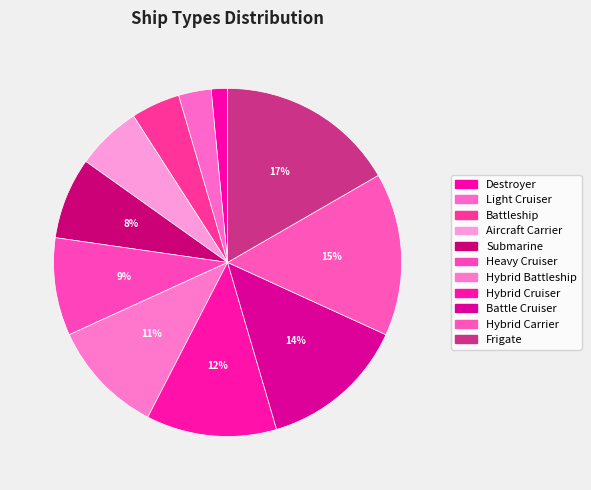

To the nearest percent, what percentage of the pie is Hybrid Carrier?

15%